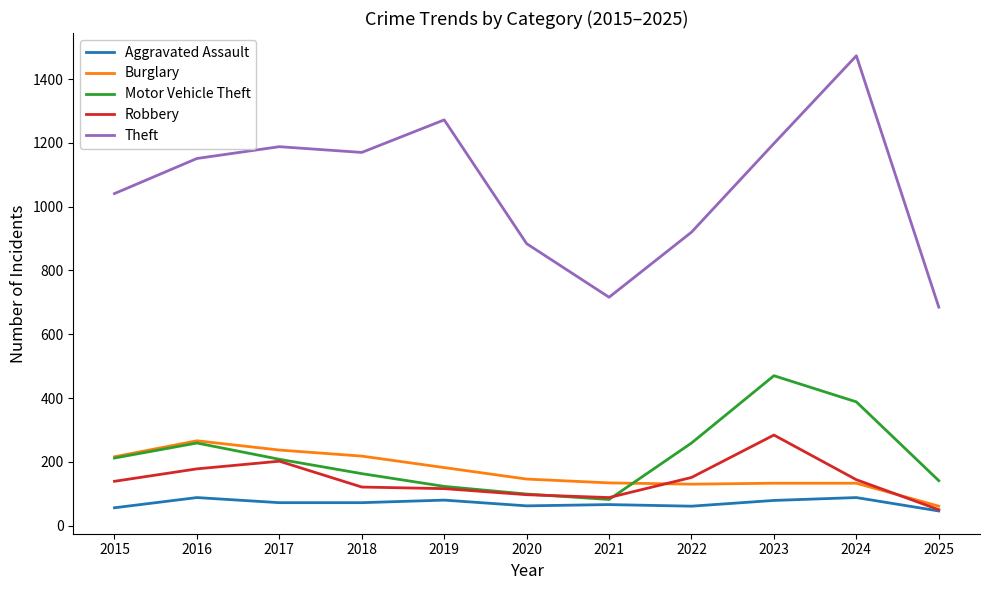

The value of Aggravated Assault at 2018 is 123. True or false?

False